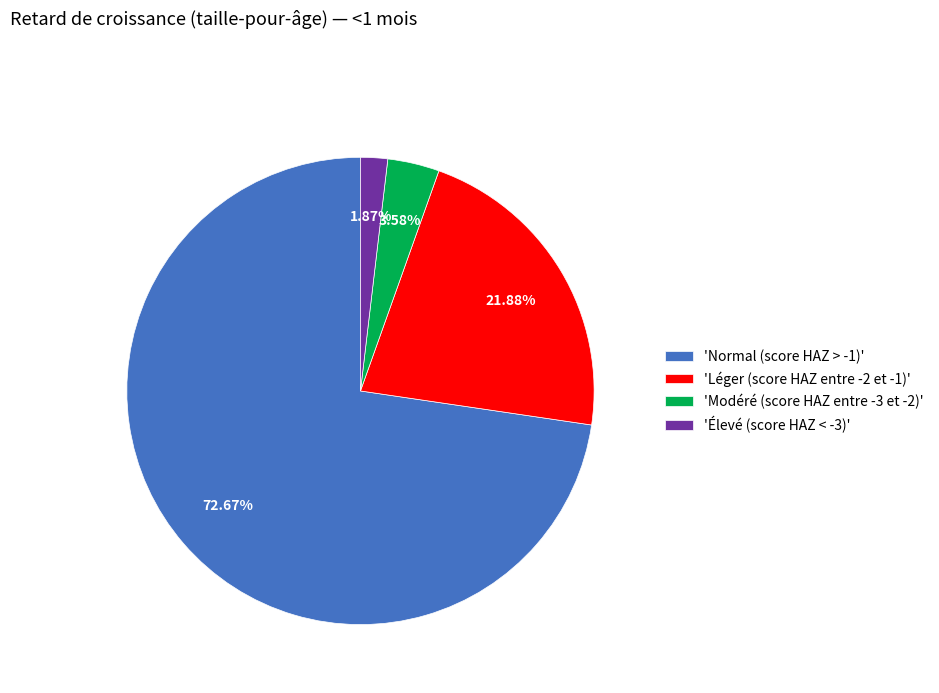

Rank the categories by value from lowest to highest.

'Élevé (score HAZ < -3)', 'Modéré (score HAZ entre -3 et -2)', 'Léger (score HAZ entre -2 et -1)', 'Normal (score HAZ > -1)'